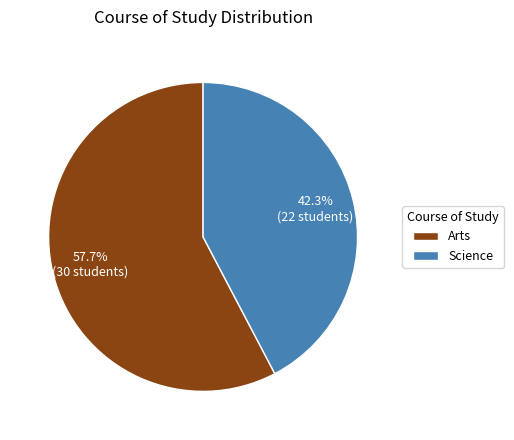

Is it true that Arts is 71% of the pie?

False